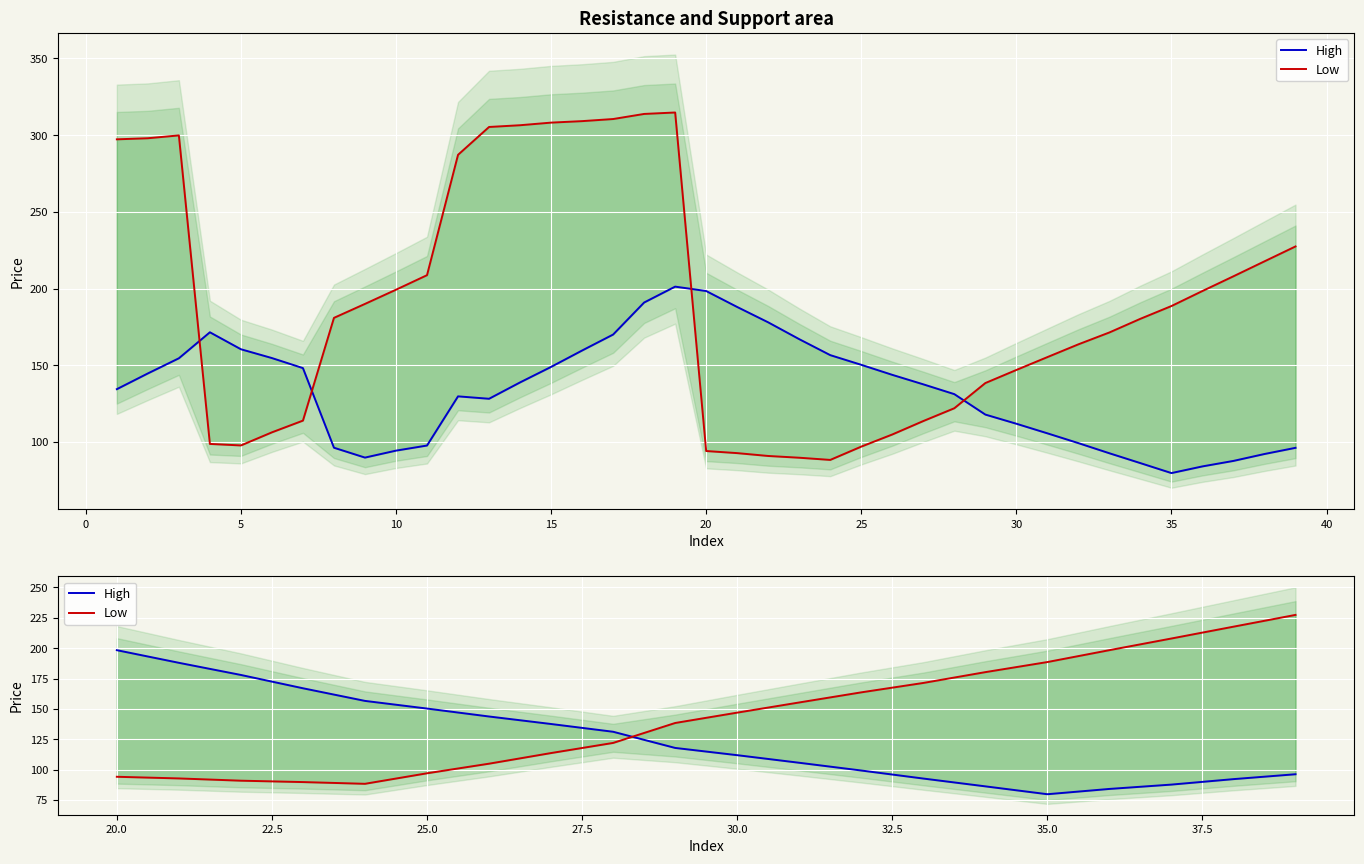

Which series has the largest range (max minus min)?

Low